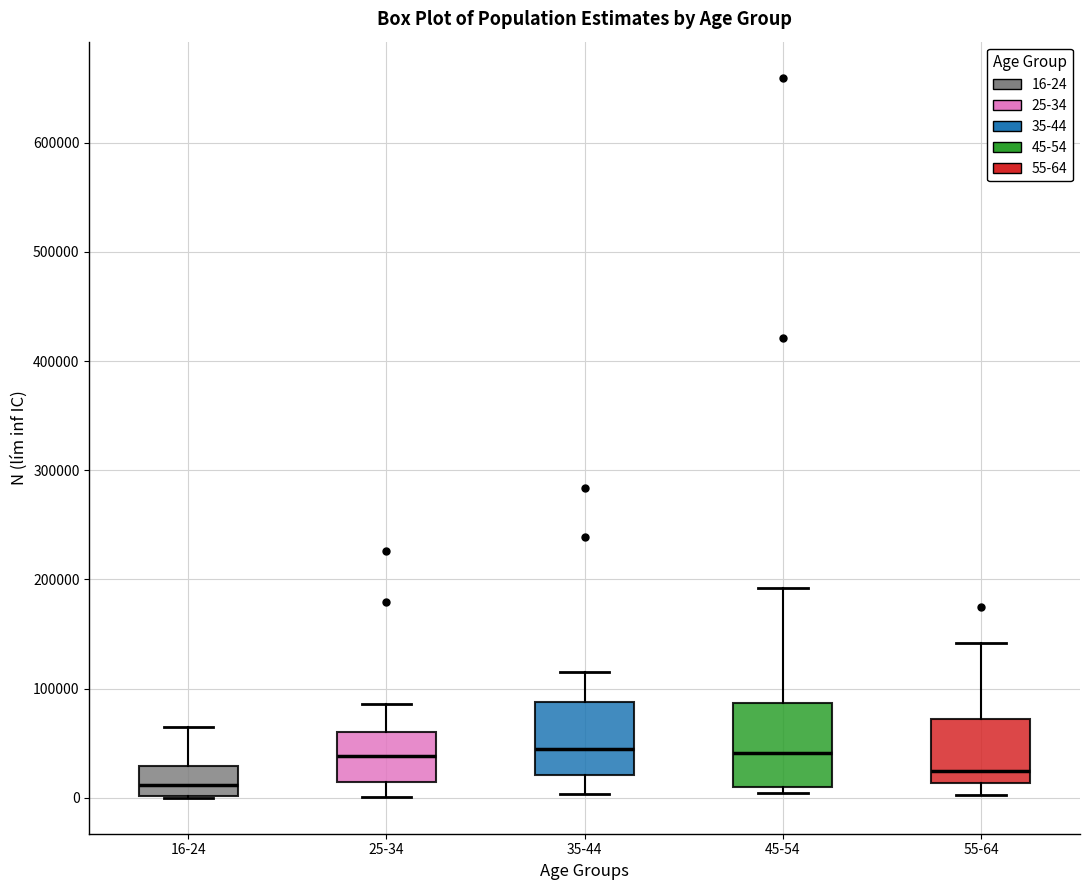

Reading left to right, transcribe this box plot: for each box, give where its median line is, the range the box spans, and where its two whiskers end, as read against the y-axis. The values are not printed on the chart, so give them approximately, as read against the axis.

16-24: median 10000, box 0 to 30000, whiskers 0 to 60000
25-34: median 40000, box 10000 to 60000, whiskers 0 to 90000
35-44: median 40000, box 20000 to 90000, whiskers 0 to 110000
45-54: median 40000, box 10000 to 90000, whiskers 0 to 190000
55-64: median 20000, box 10000 to 70000, whiskers 0 to 140000